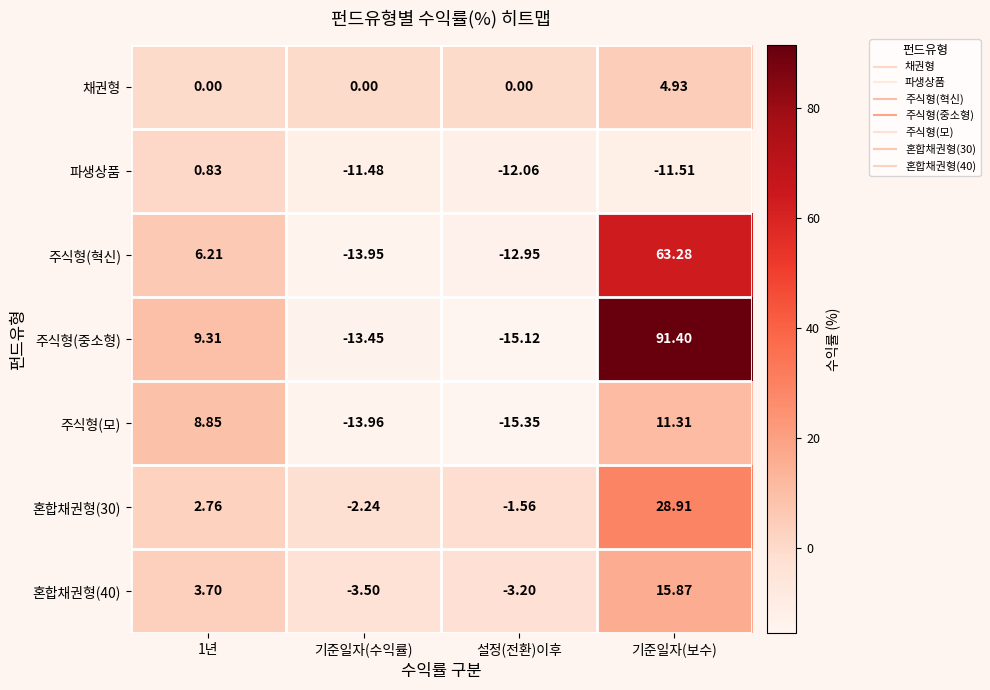

Which series has the widest spread of values?

주식형(중소형)